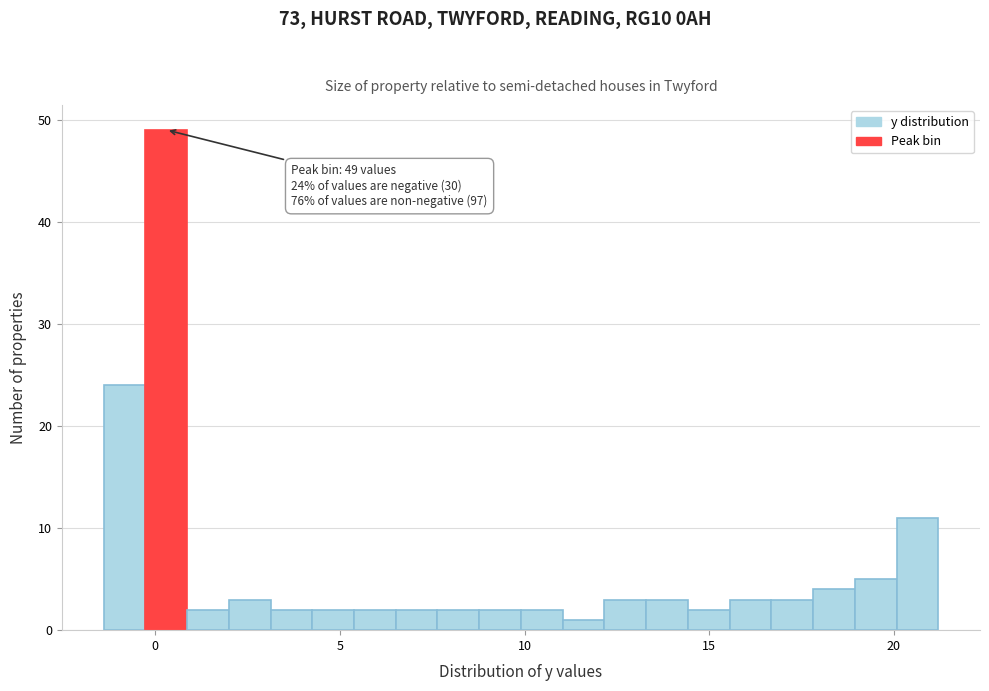

Read against the x-axis, roughly where is the centre of the tallest bar?

0.5